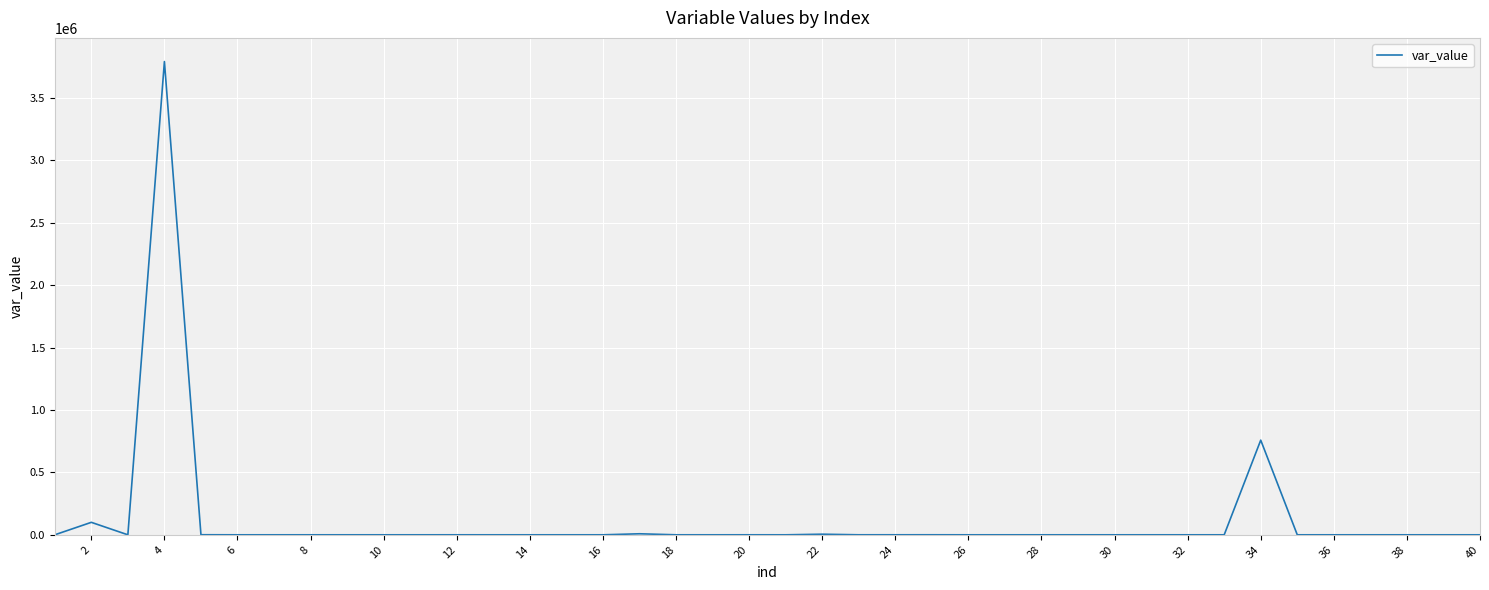

What is the average value?

116632.8